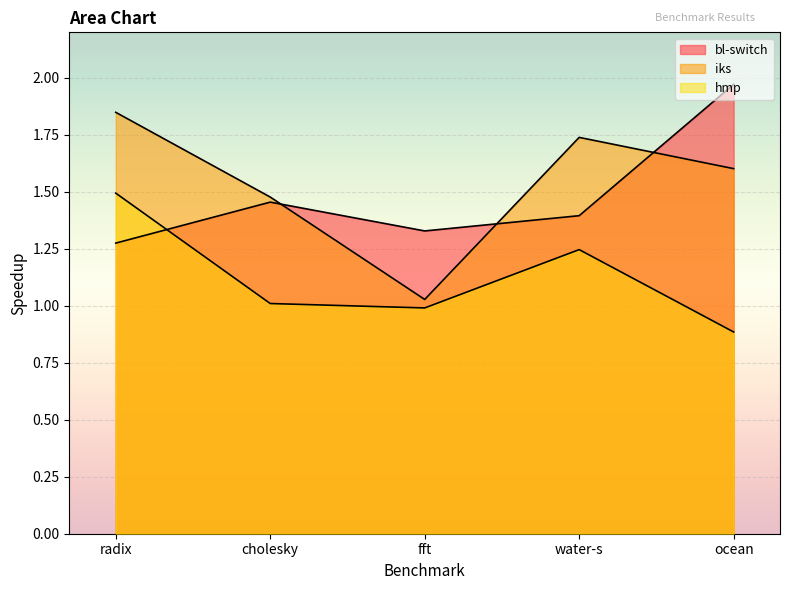

True or false: bl-switch has a value of 2.0 at ocean.

True